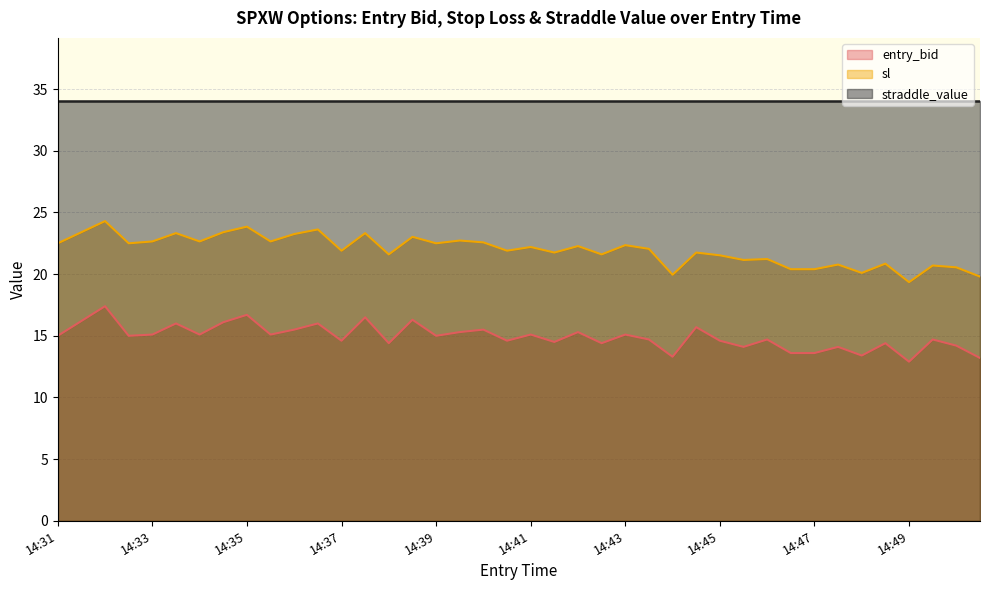

At which label is entry_bid closest to 15?

14:31